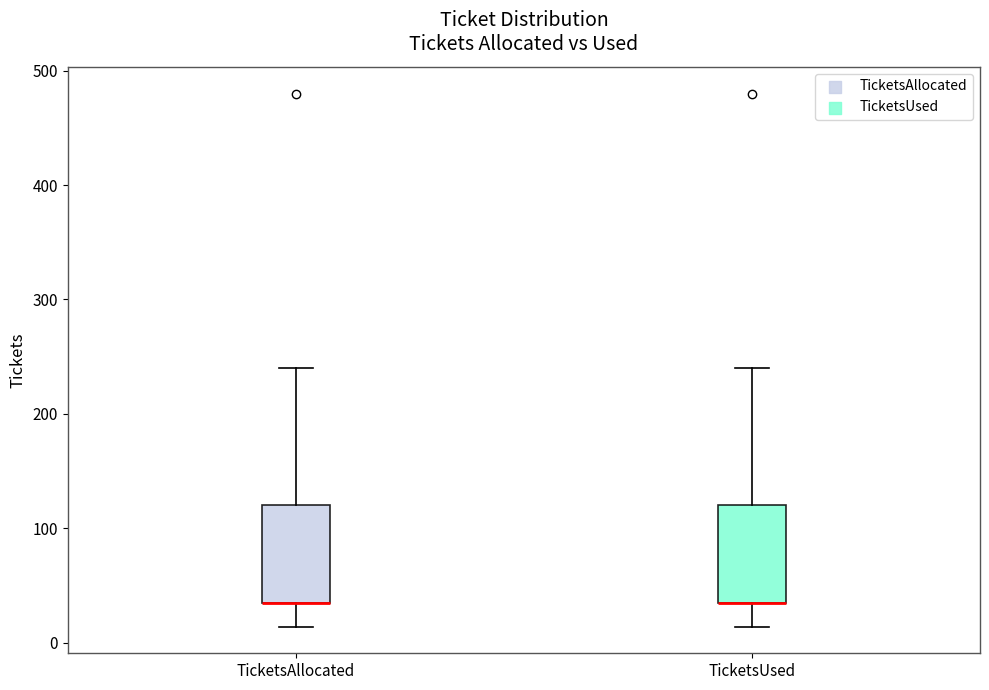

Reading left to right, read every box against the y-axis: the position of its median line, the range the box covers, and the ends of its whiskers. The values are not printed on the chart, so give them approximately, as read against the axis.

TicketsAllocated: median 40 (drawn on the box's lower edge), box 40 to 120, whiskers 10 to 240
TicketsUsed: median 40 (drawn on the box's lower edge), box 40 to 120, whiskers 10 to 240